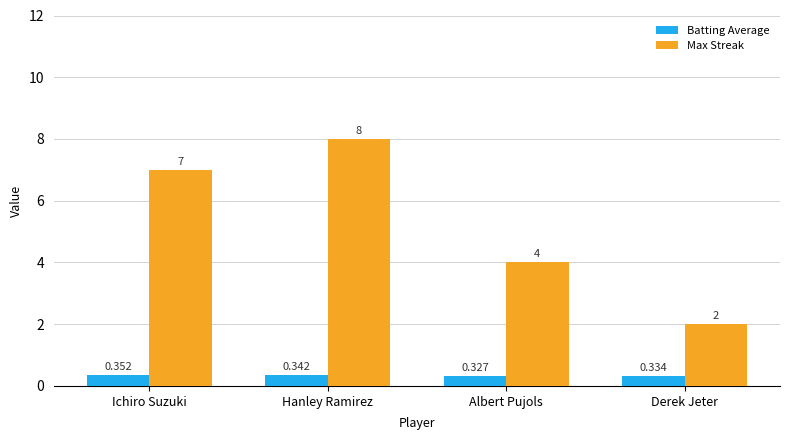

Is it true that Max Streak equals 8.0 at Hanley Ramirez?

True